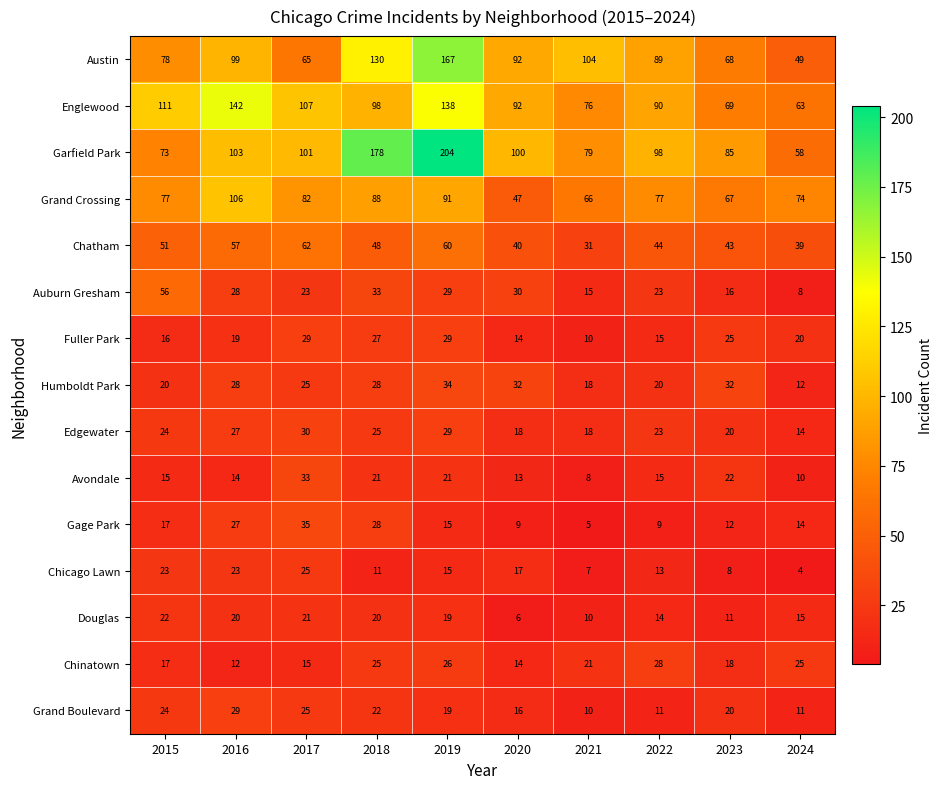

Which category has the highest value in the Humboldt Park series?

2019